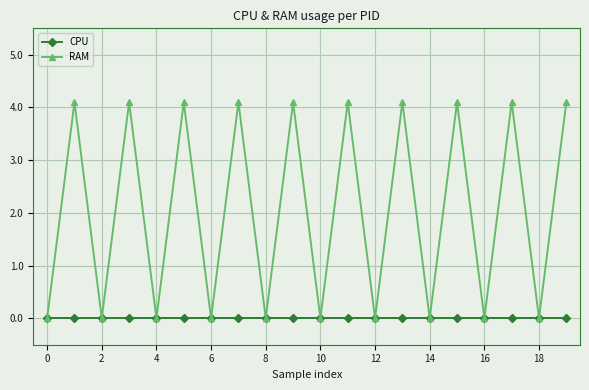

Which series has the largest total across all categories?

RAM